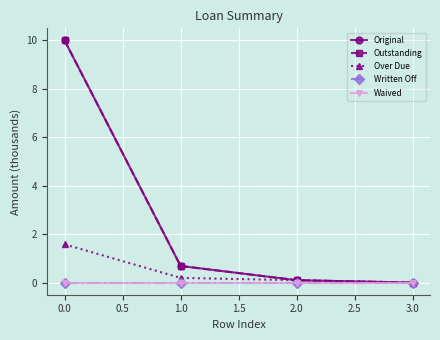

Is this an area chart (filled region under the line)?

No